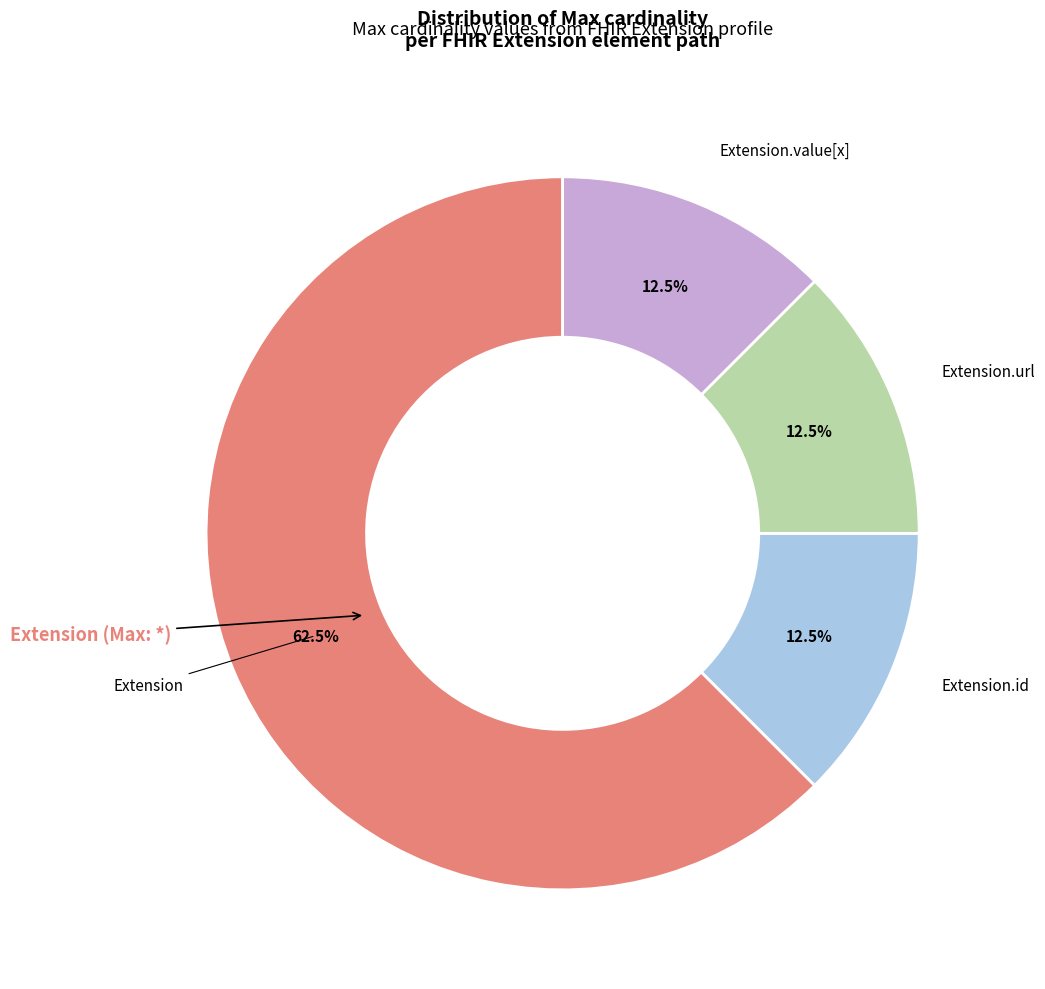

Is there any slice that represents more than half of the pie?

Yes